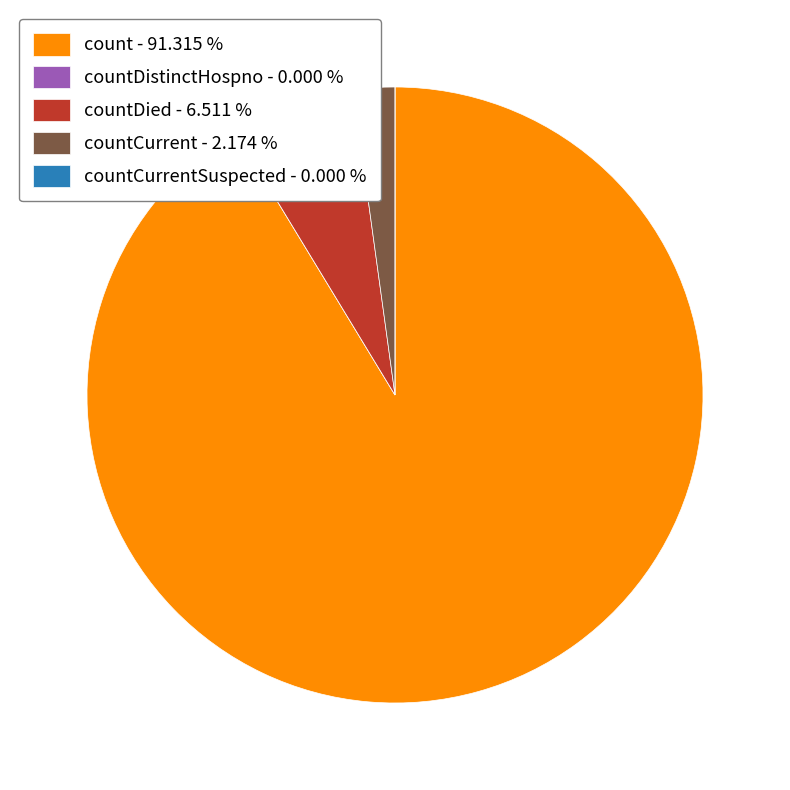

Which slice is the largest?

count - 91.315 %